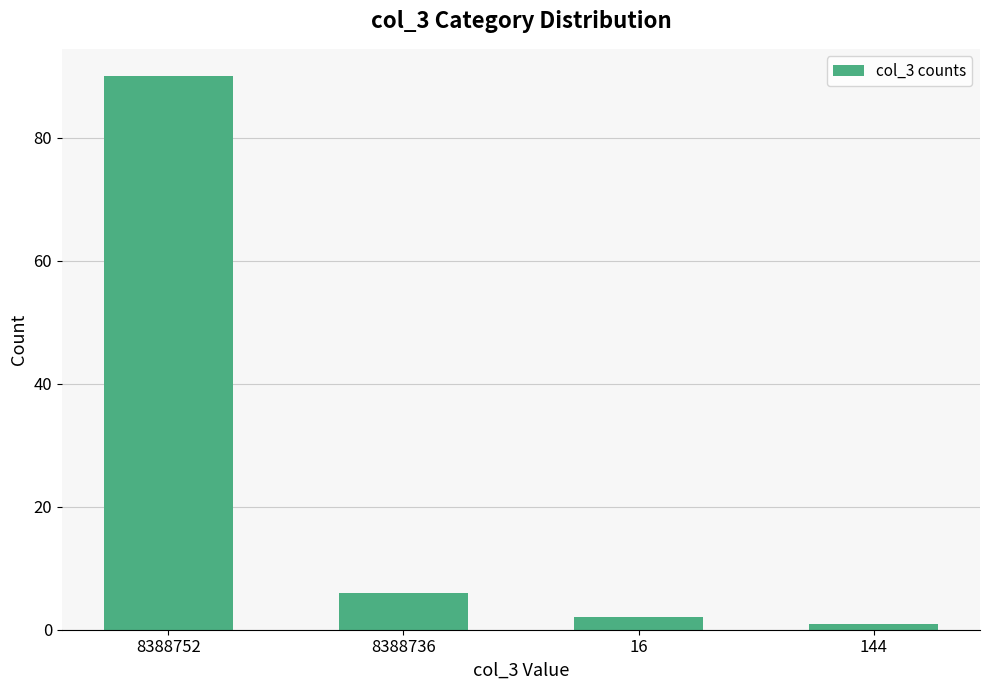

The chart shows a value of 6 at 8388736. True or false?

True